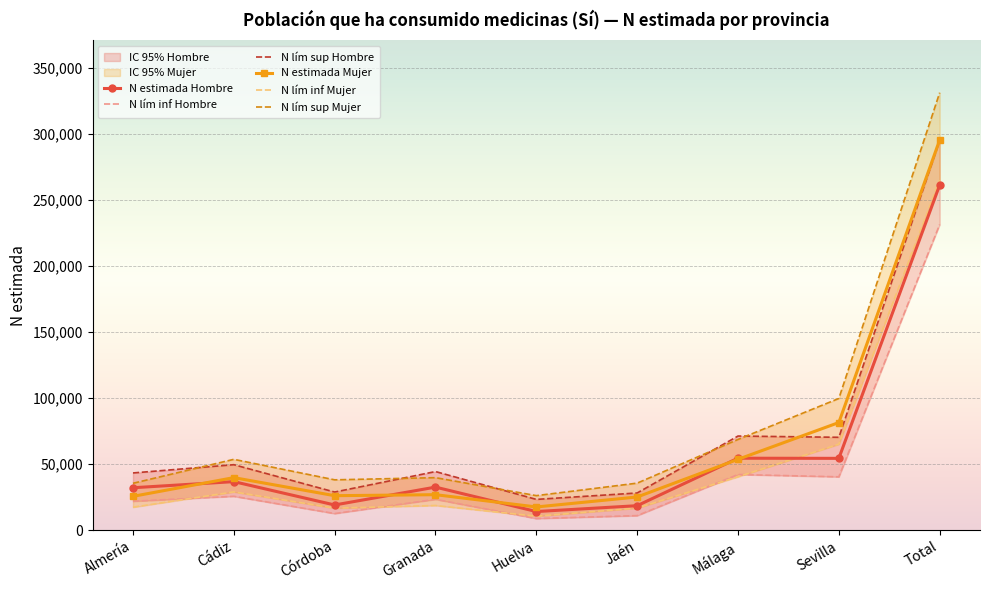

At which category is the sum across all series the highest?

Total